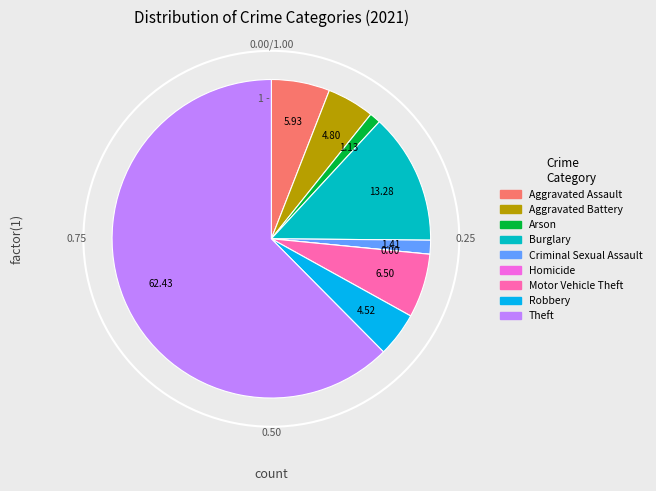

The Burglary slice represents 13% of the pie. True or false?

True